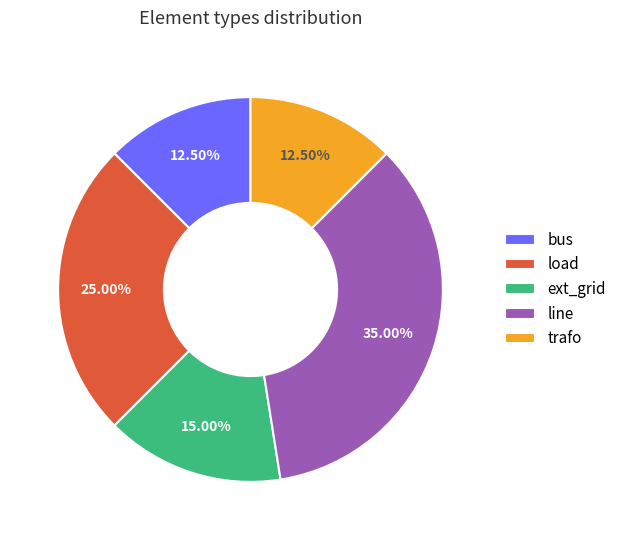

Does any single category account for the majority?

No